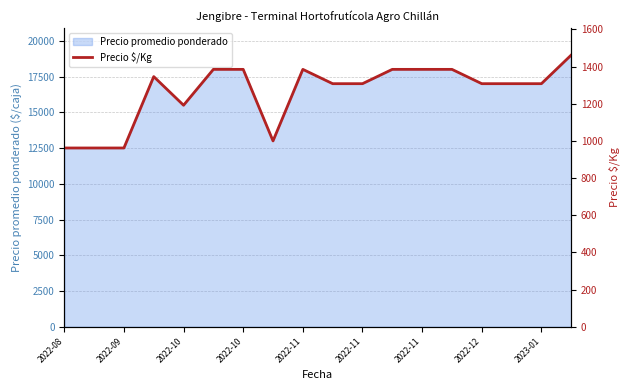

What is the average value?

1263